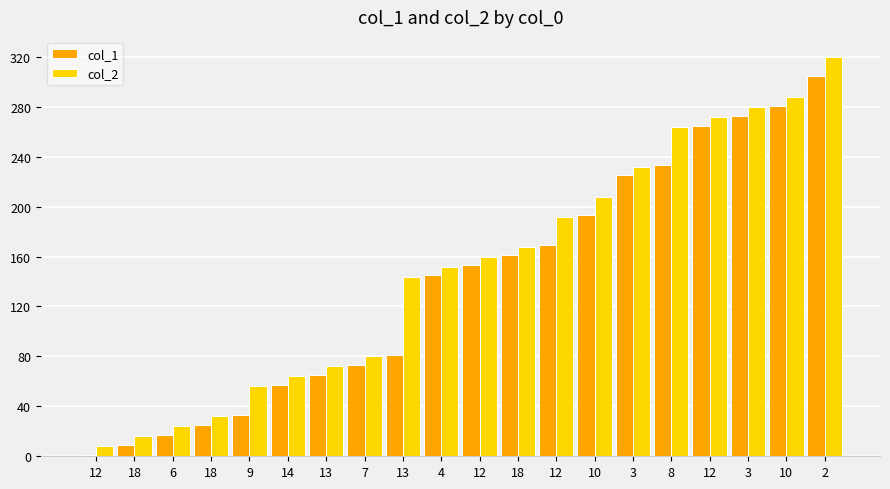

What is the total value across all series at 4?

297